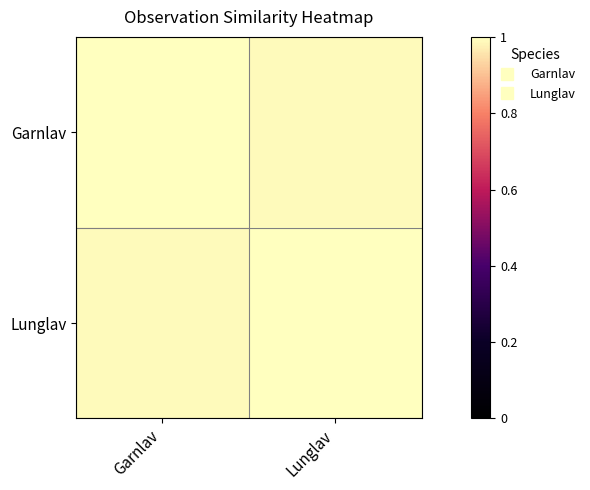

Reading left to right, what are all the values shown in this chart?

Garnlav: Garnlav=1.0	Lunglav=1.0
Lunglav: Garnlav=1.0	Lunglav=1.0